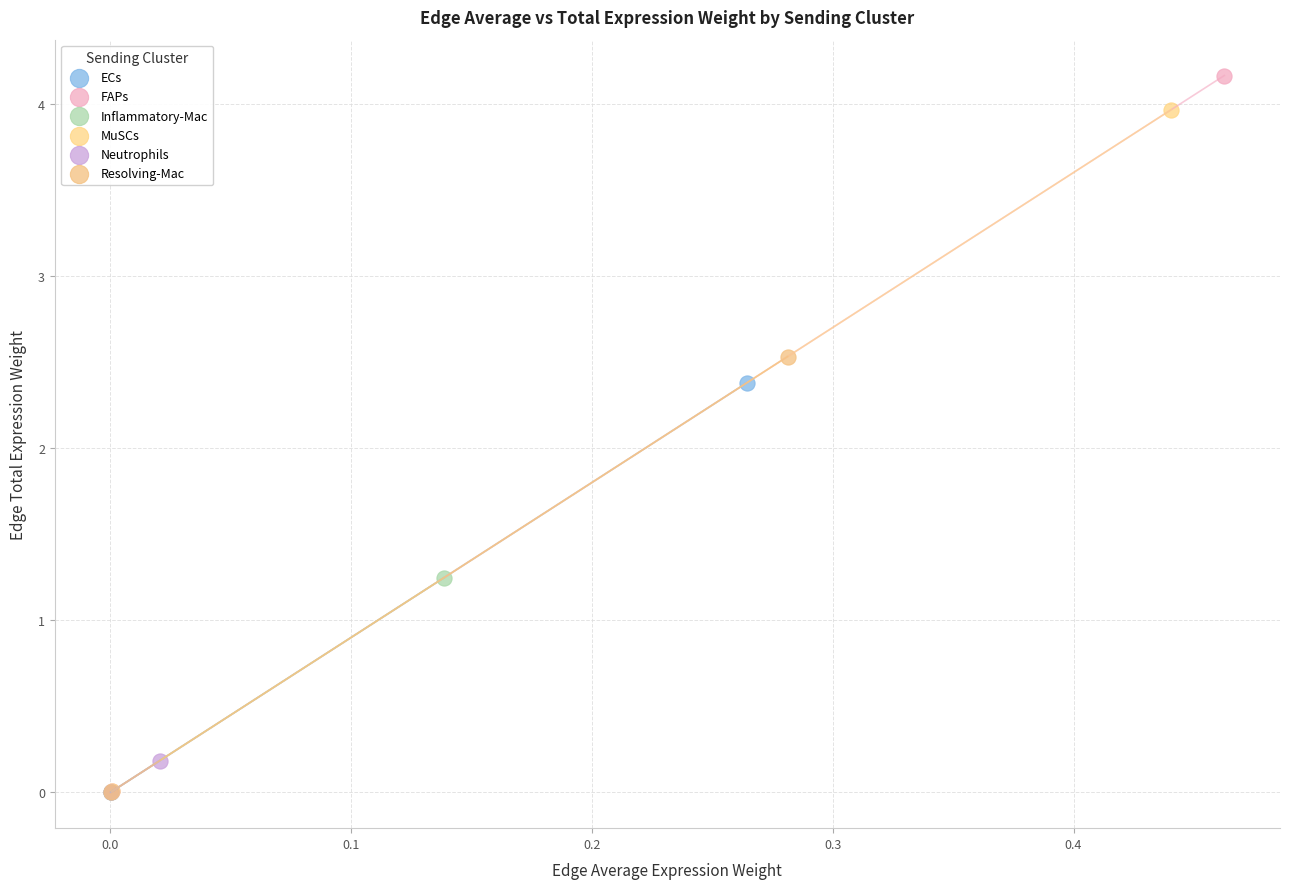

Which series reaches the maximum Y coordinate?

FAPs